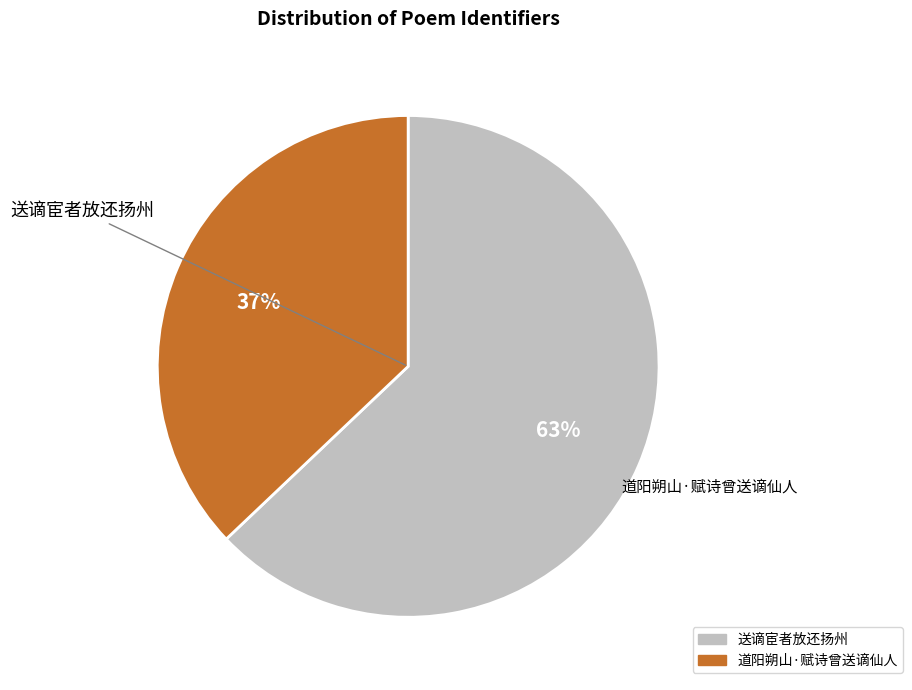

Combined, do 送谪宦者放还扬州 and 道阳朔山·赋诗曾送谪仙人 account for over 50%?

Yes